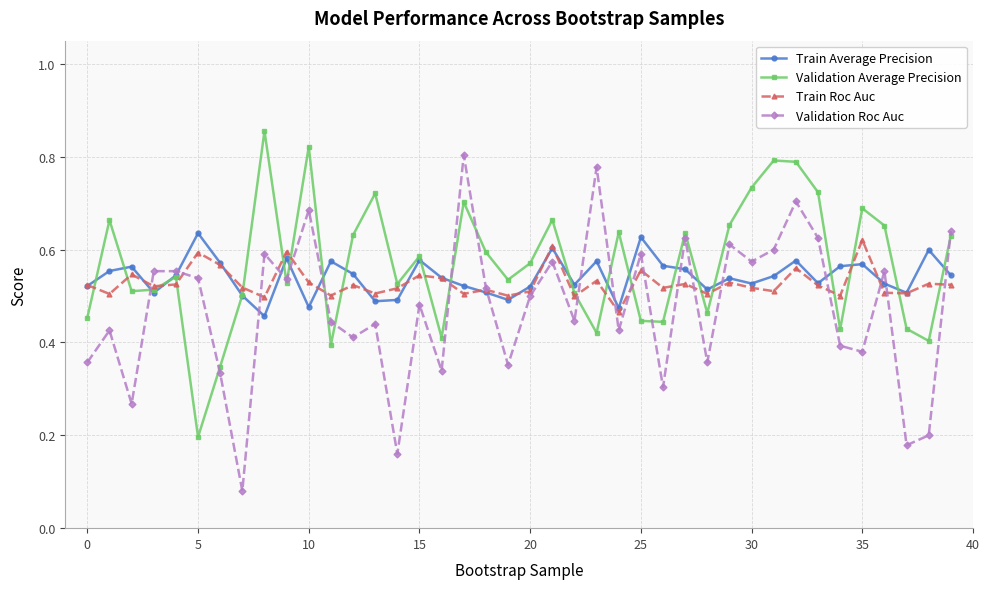

Count the Train Roc Auc values in the range 0 to 1.

40